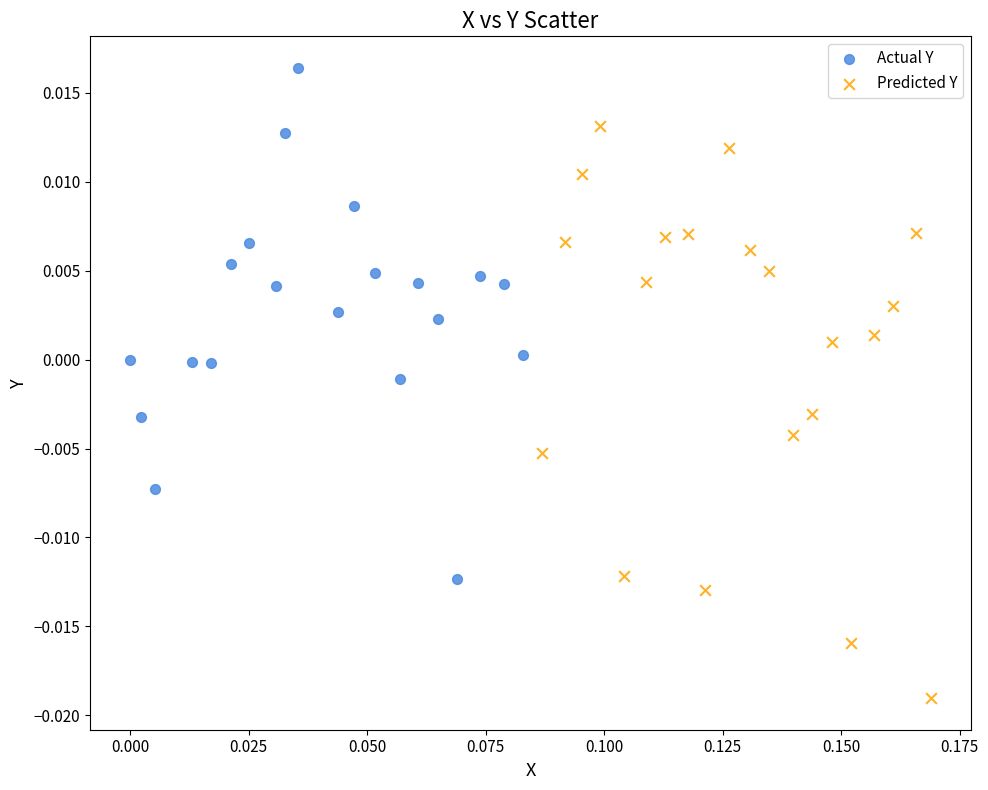

Which series reaches the minimum Y coordinate?

Predicted Y